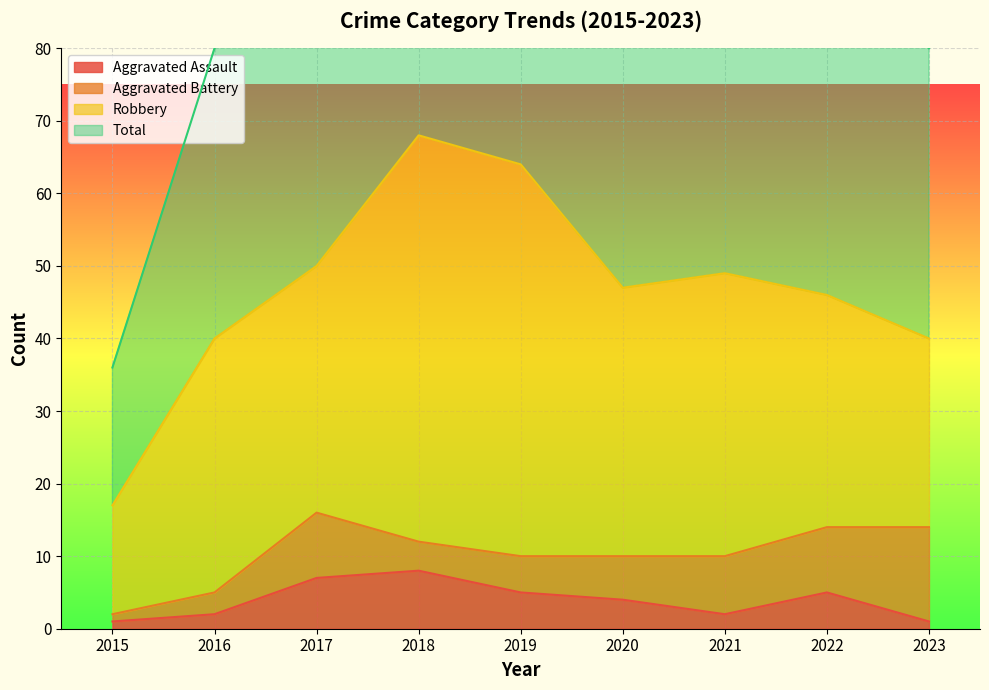

The Total series shows 129 at 2019. True or false?

True